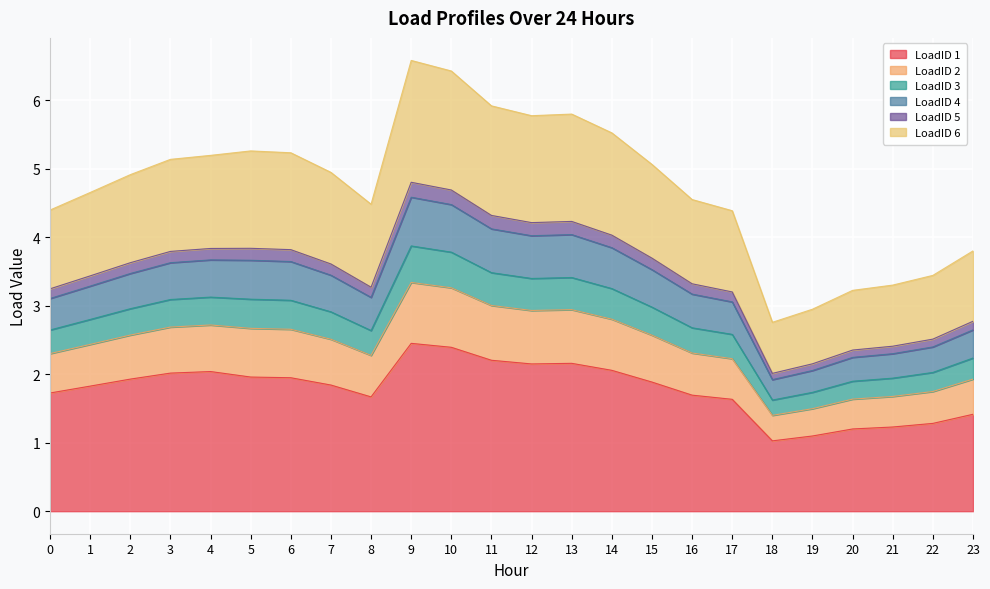

What is the lowest value of the LoadID 1 series?

1.0